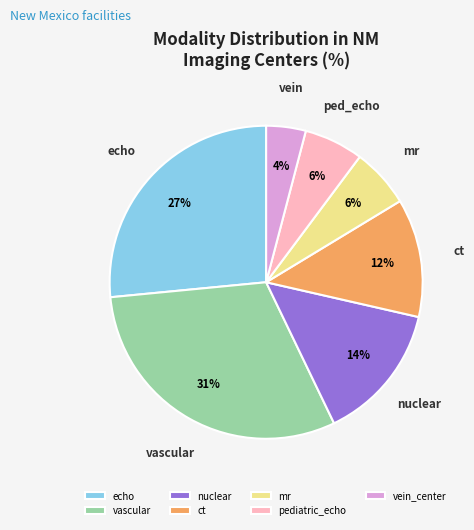

To the nearest percent, what is the average slice percentage?

14%